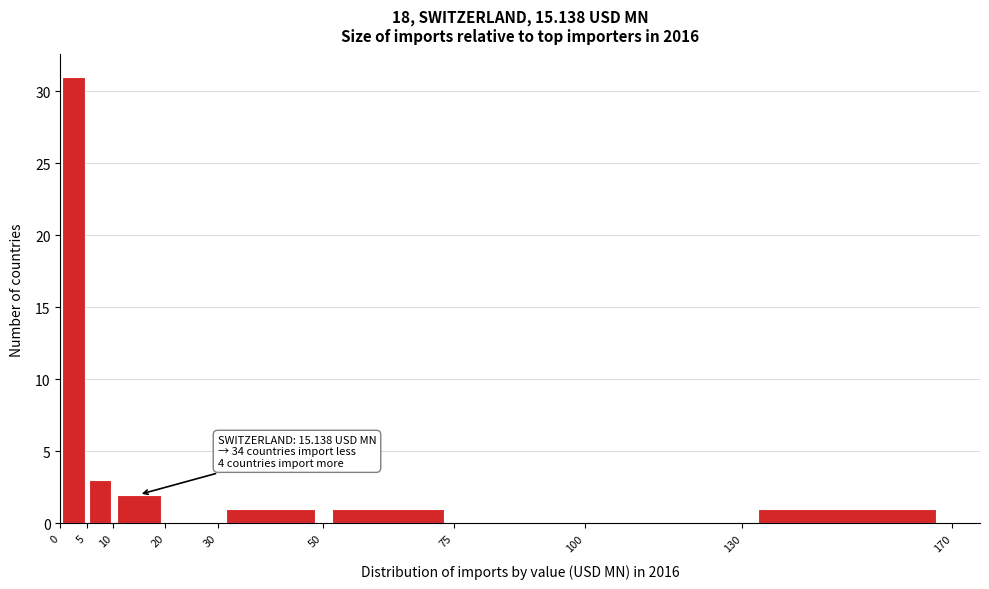

Which range on the x-axis has the tallest bar?

0 to 5